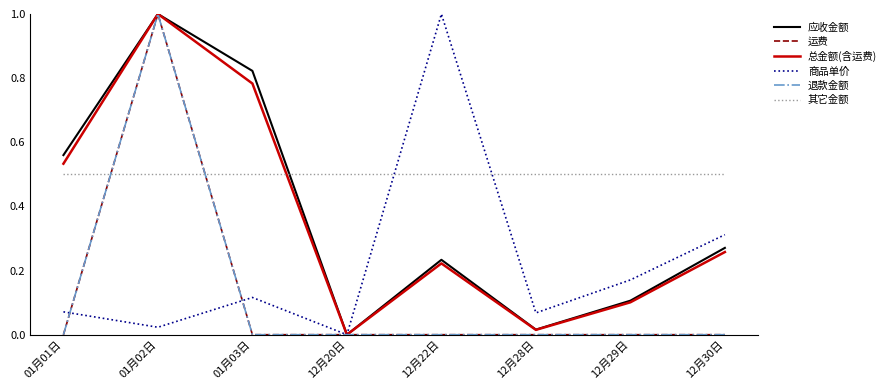

At which category does 应收金额 reach its first local peak?

01月02日